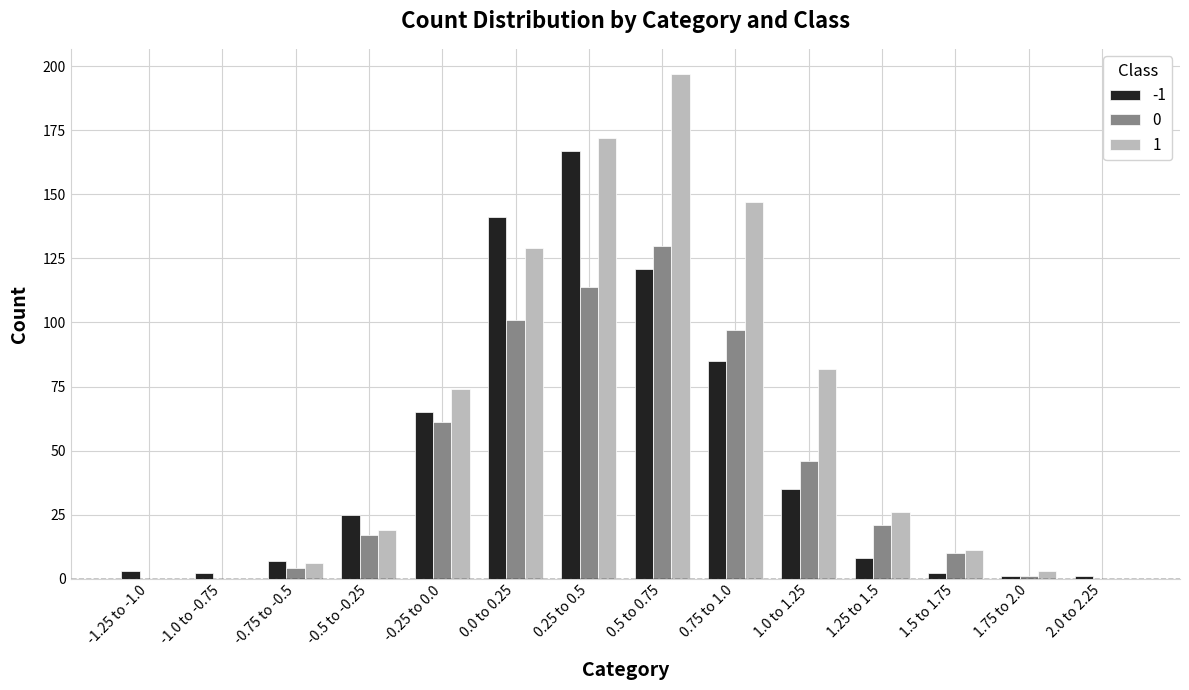

Which category has the highest value in the -1 series?

0.25 to 0.5